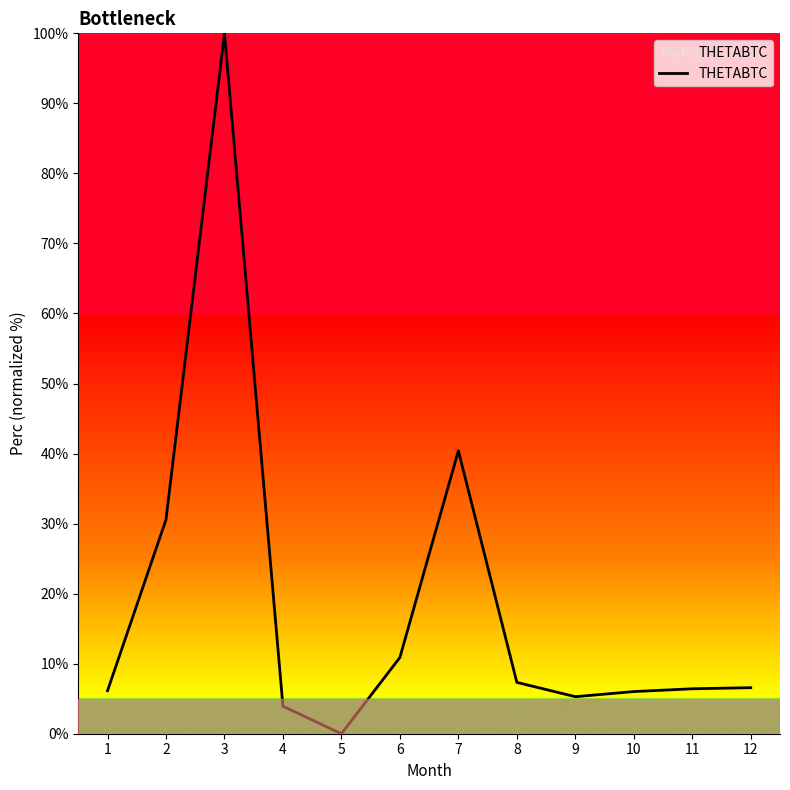

Approximately how many times larger is the value at 8 compared to 2?

0.2